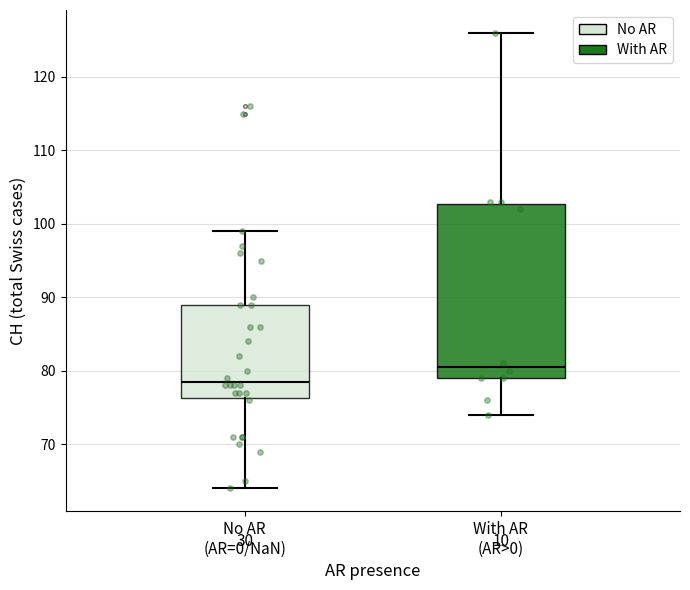

Which box is the tallest, from its lower edge to its upper edge?

With AR (AR>0)